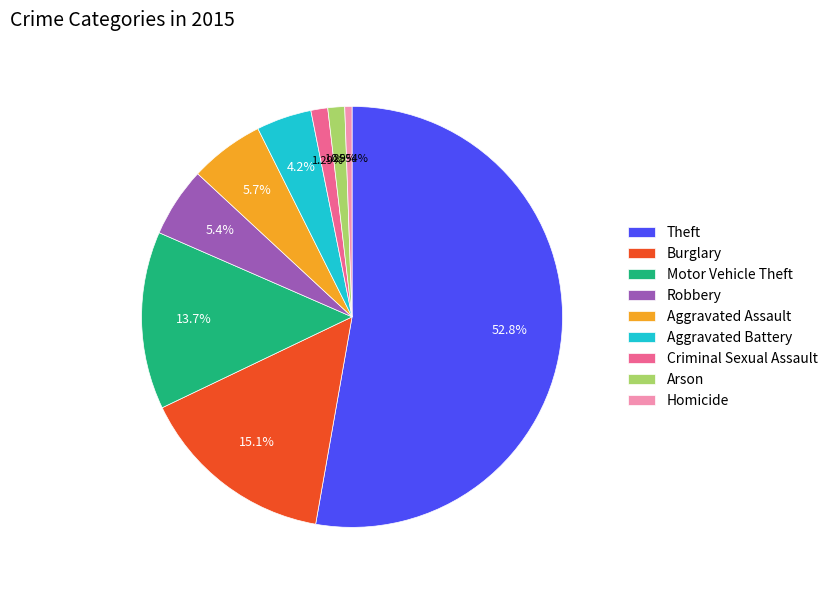

What percentage is the Aggravated Battery slice, to the nearest percent?

4%